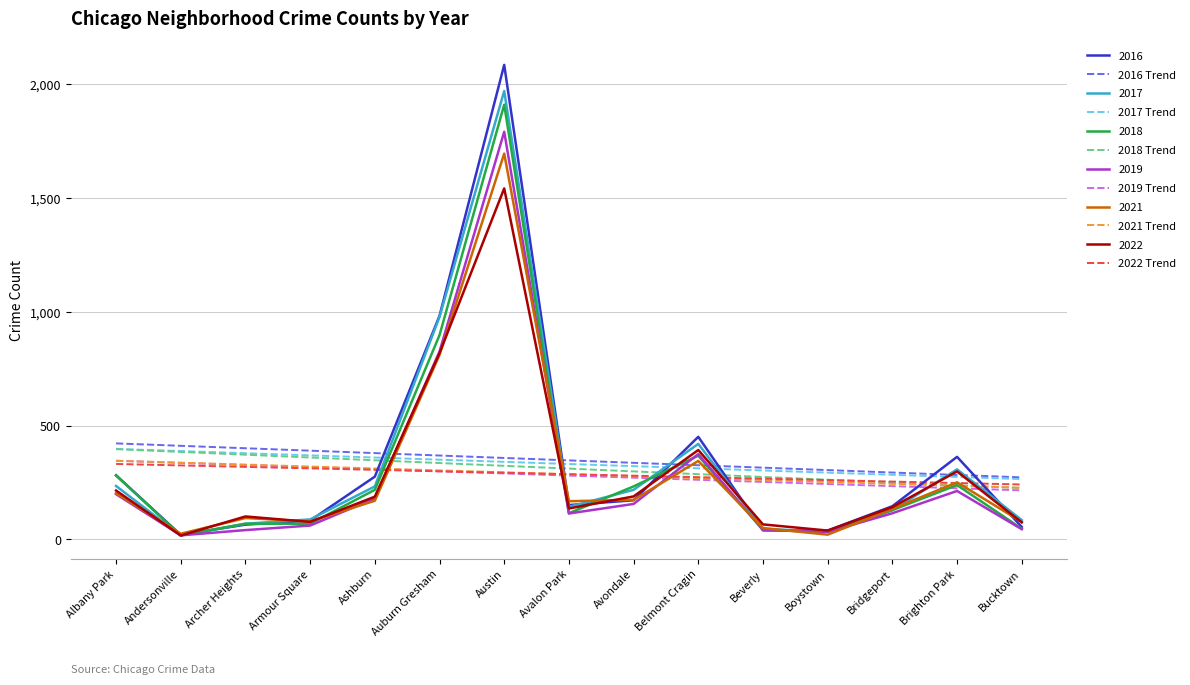

Which category has the highest value in the 2016 series?

Austin